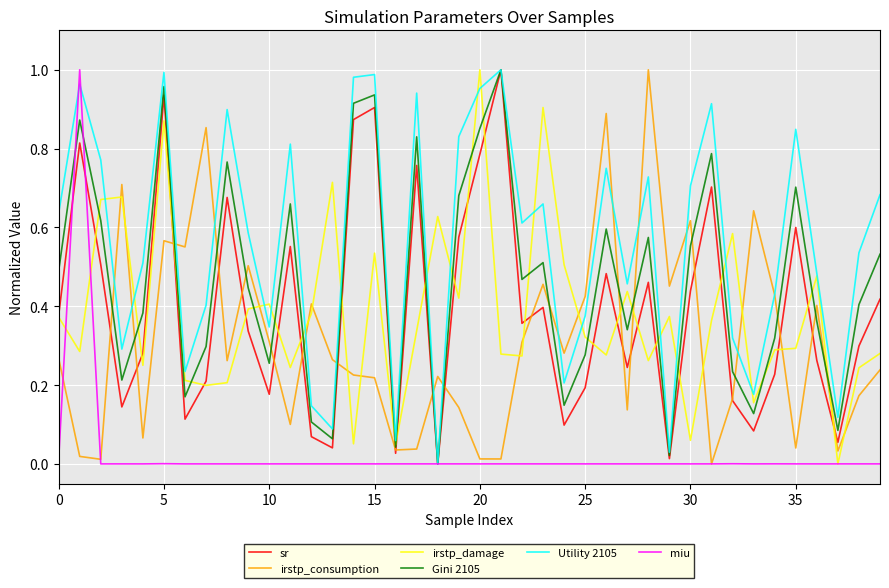

Which series has the largest total across all categories?

Utility 2105